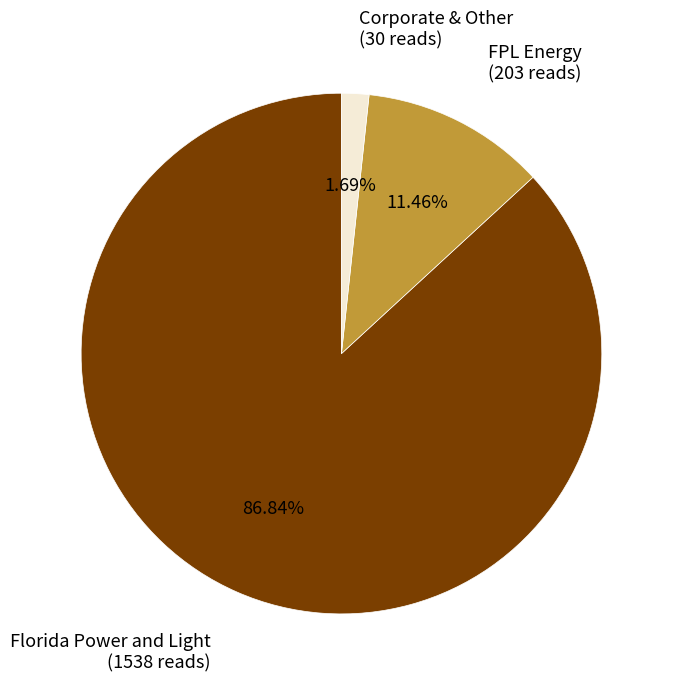

To the nearest percent, what is the difference between the largest and smallest slice percentages?

85%